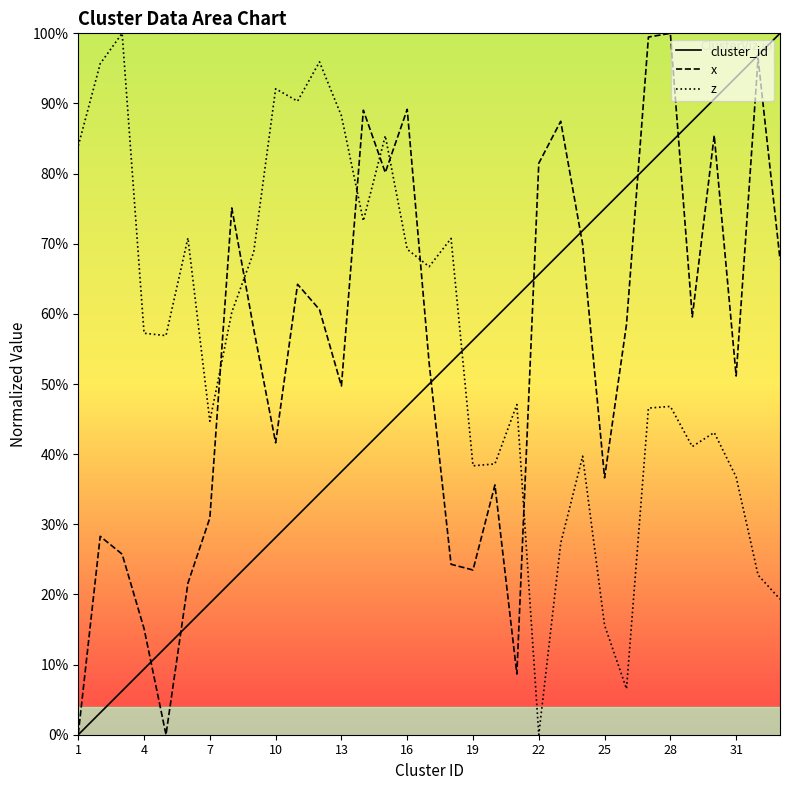

What is the total value across all series at 7?

94.4